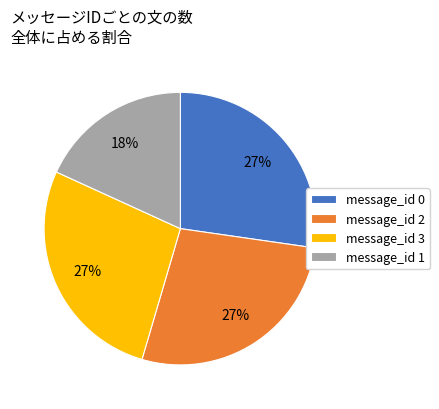

Count the number of slices in the pie.

4